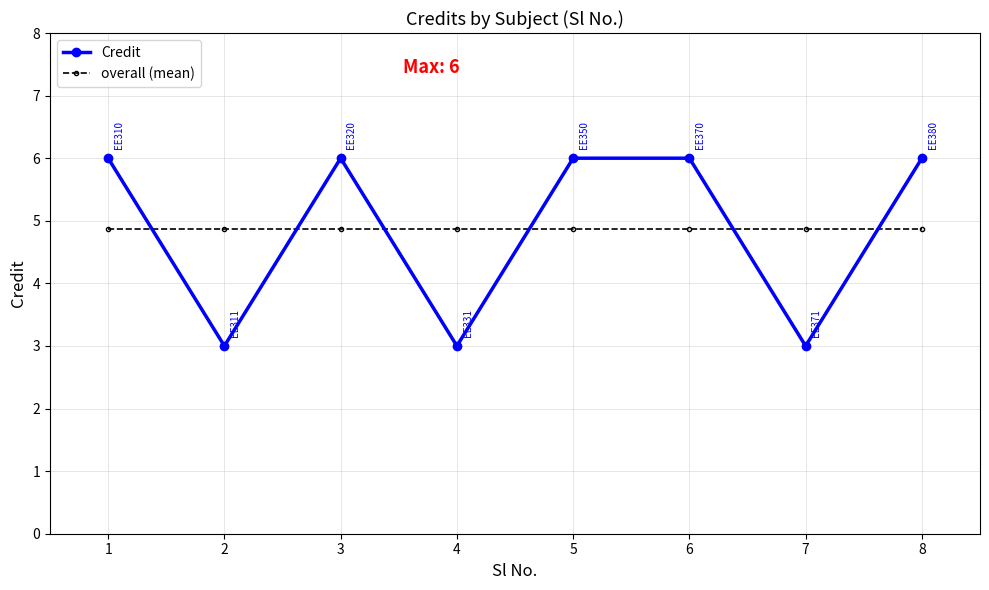

True or false: overall (mean) has a value of 4.9 at 7.

True